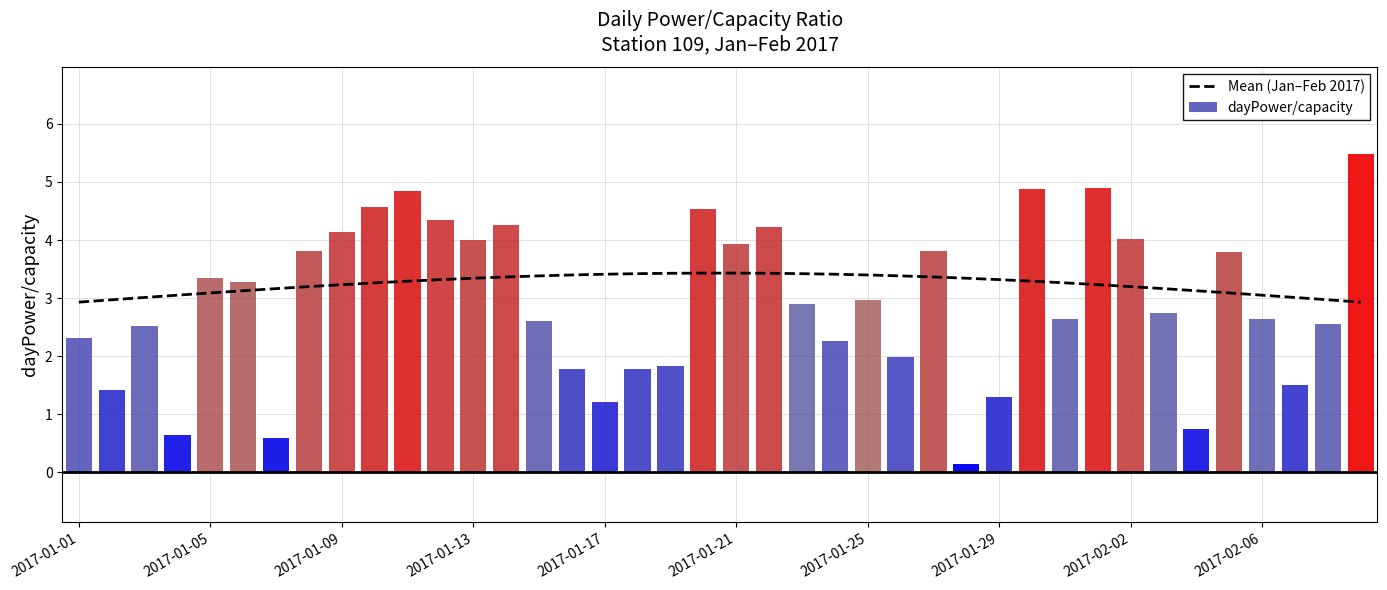

What is the minimum value for Mean (Jan–Feb 2017)?

2.9